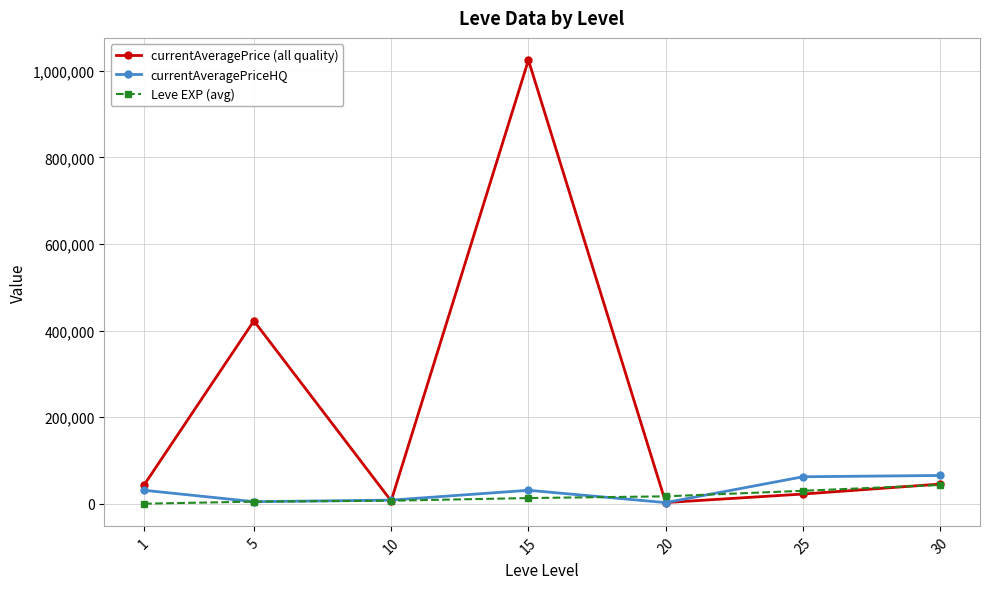

What is the average value of the Leve EXP (avg) series?

16882.6